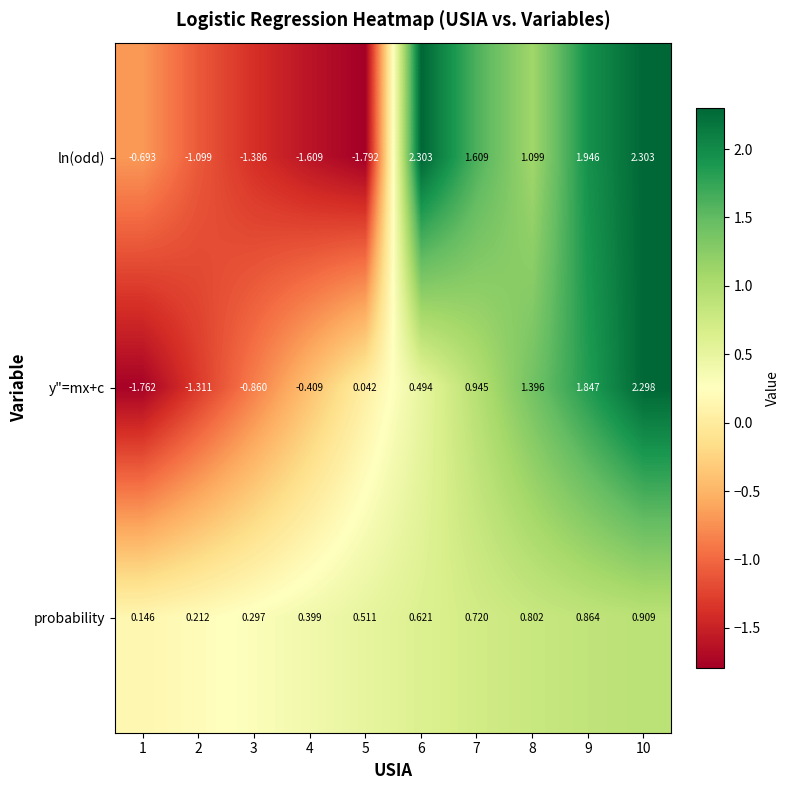

Which series has the largest total across all categories?

probability